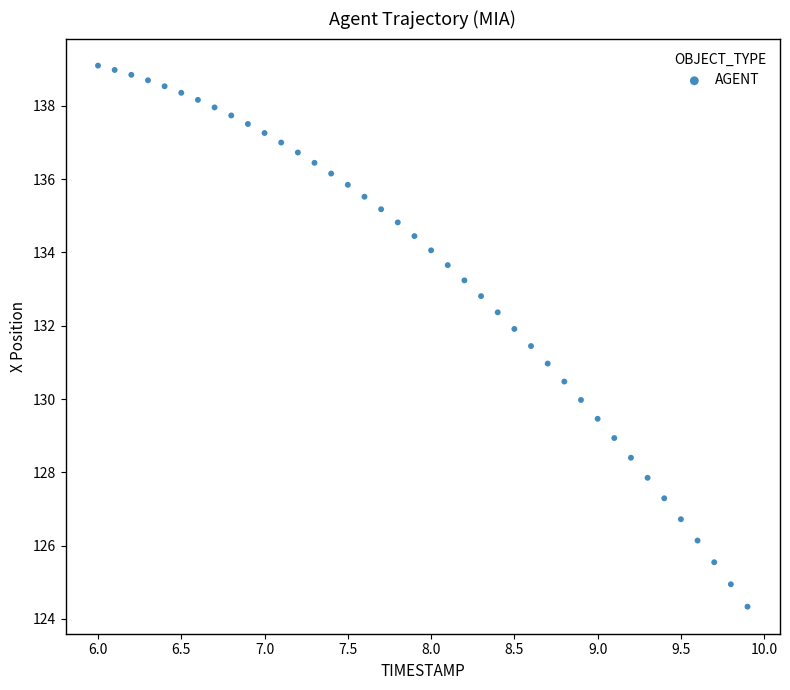

What is the range of Y values (max minus min)?

14.8